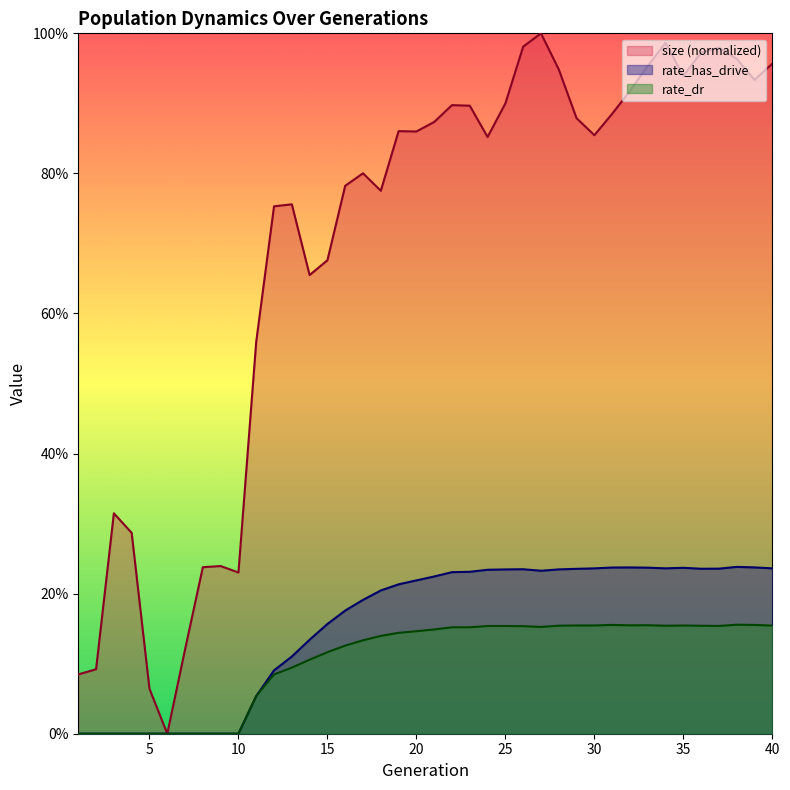

Does the chart display data point markers on the line(s)?

No